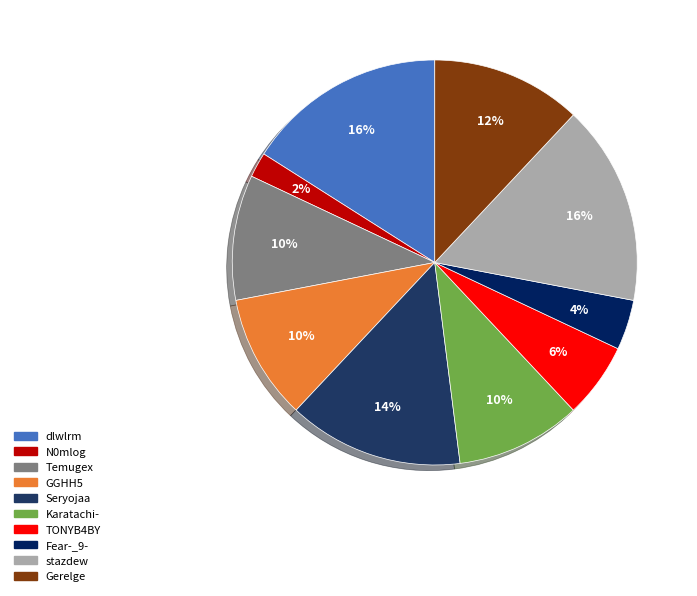

Which slice is the smallest?

N0mlog